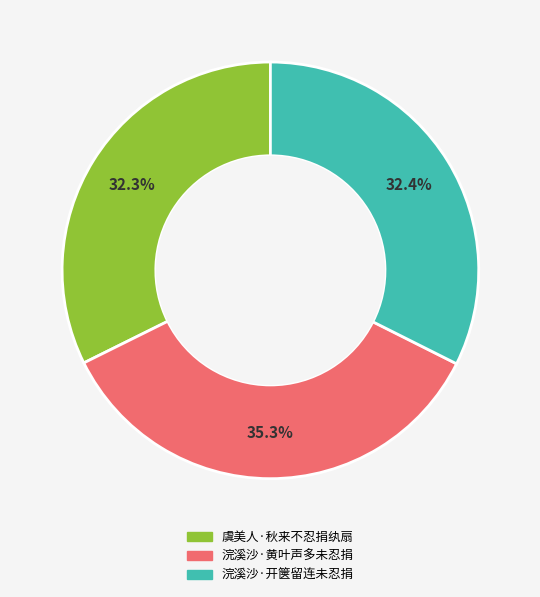

To the nearest percent, what percentage of the pie is 浣溪沙·开箧留连未忍捐?

32%